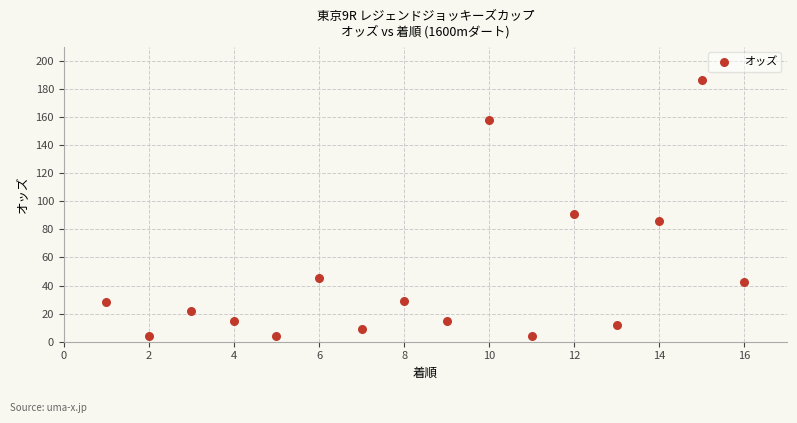

What is the range of Y values (max minus min)?

182.2